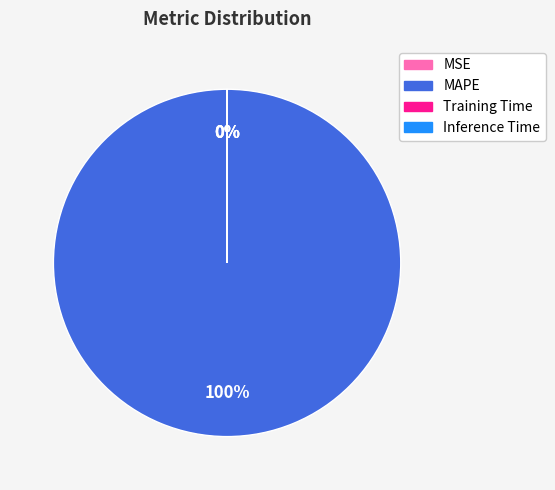

To the nearest percent, what is the difference between the largest and smallest slice percentages?

100%